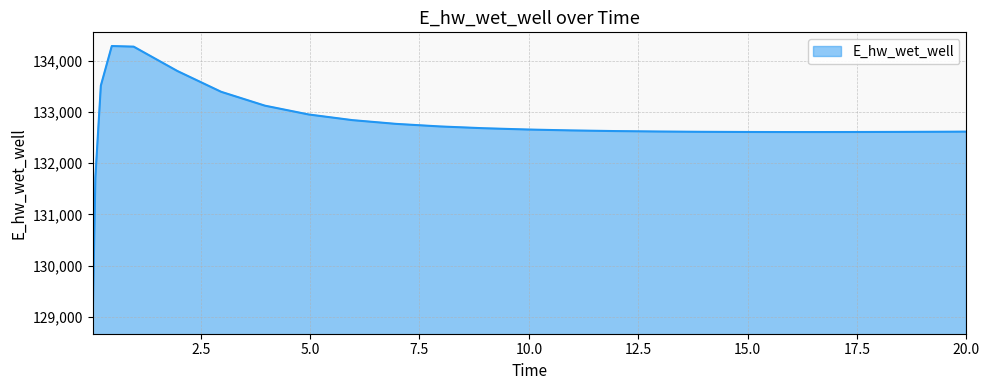

What is the smallest value displayed?

128942.2